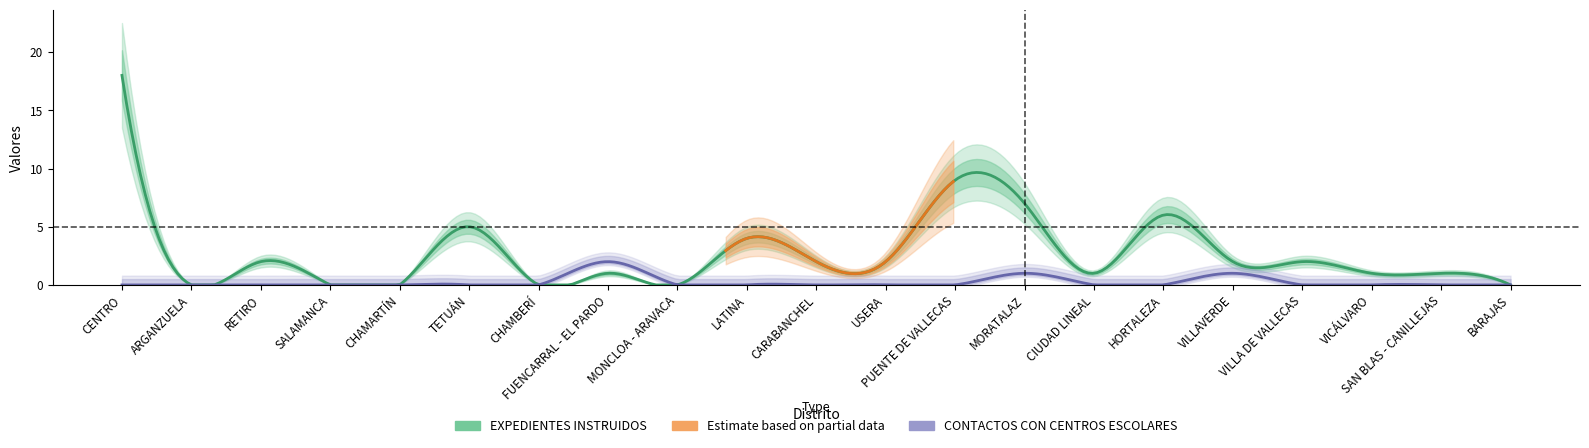

Which series has the largest total across all categories?

EXPEDIENTES INSTRUIDOS